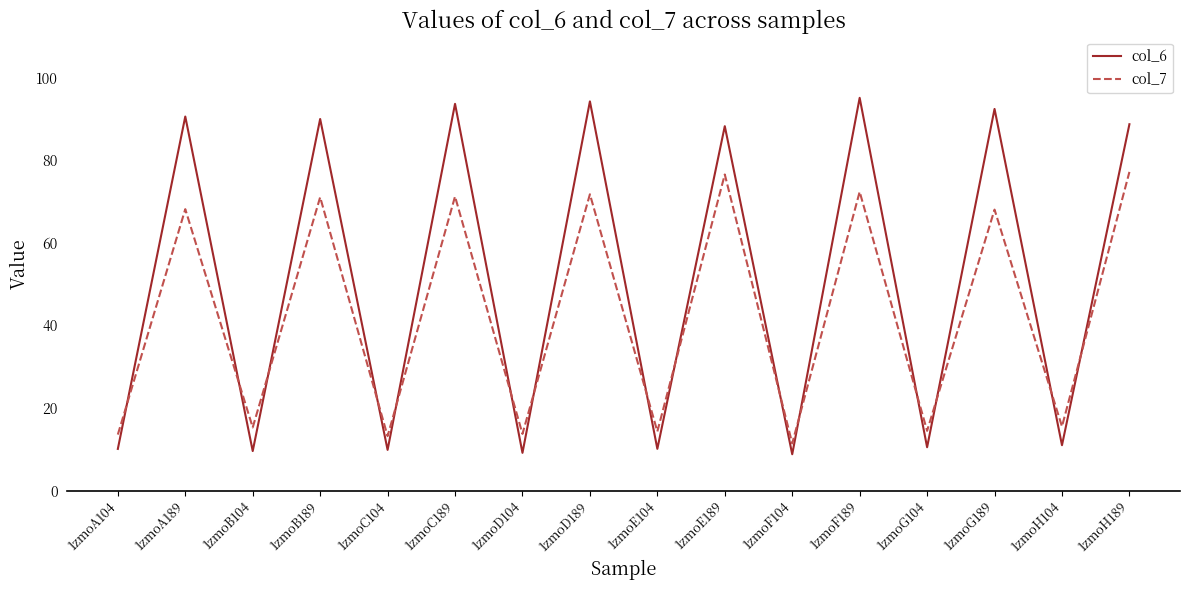

True or false: col_6 has a value of 159.1 at 1zmoB189.

False